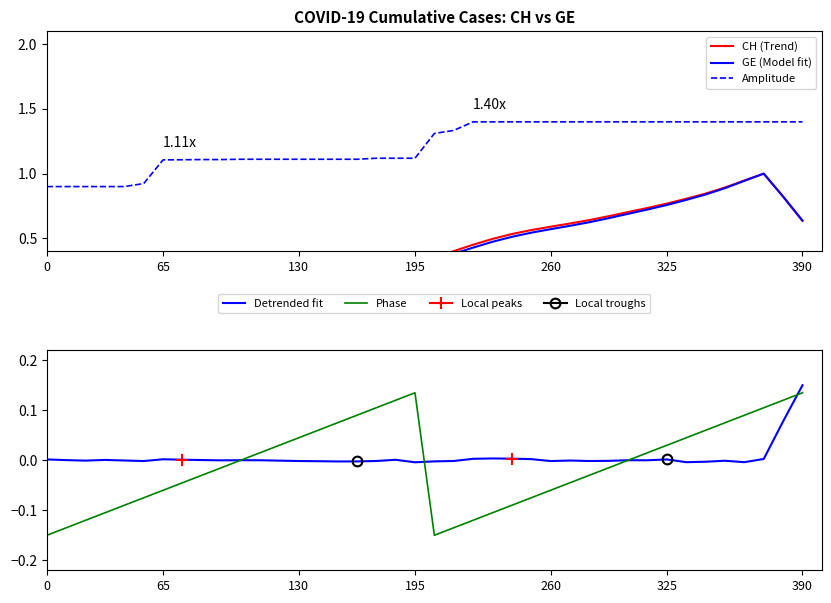

What is the difference between the maximum and minimum values in the Amplitude series?

0.5